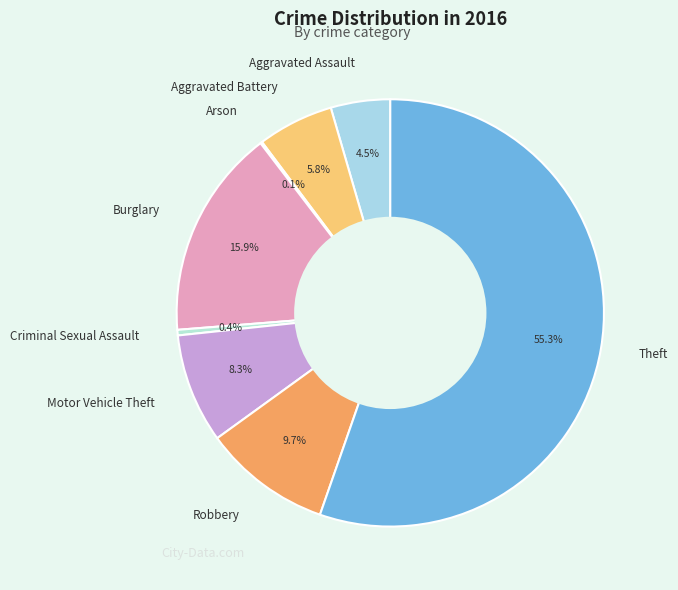

Between Robbery and Aggravated Assault, which is larger?

Robbery